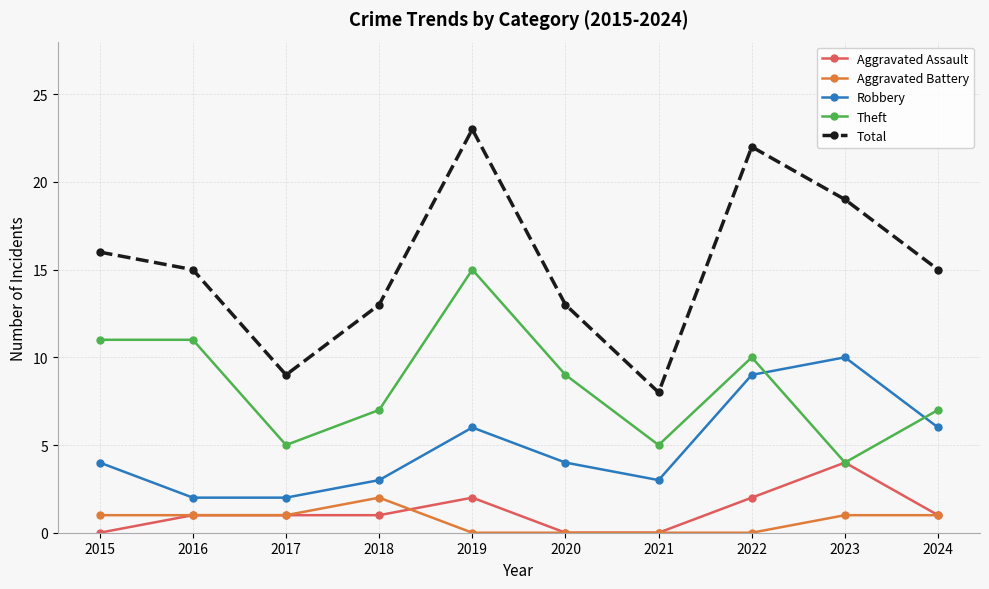

What is the spread (max minus min) of values at 2021?

8